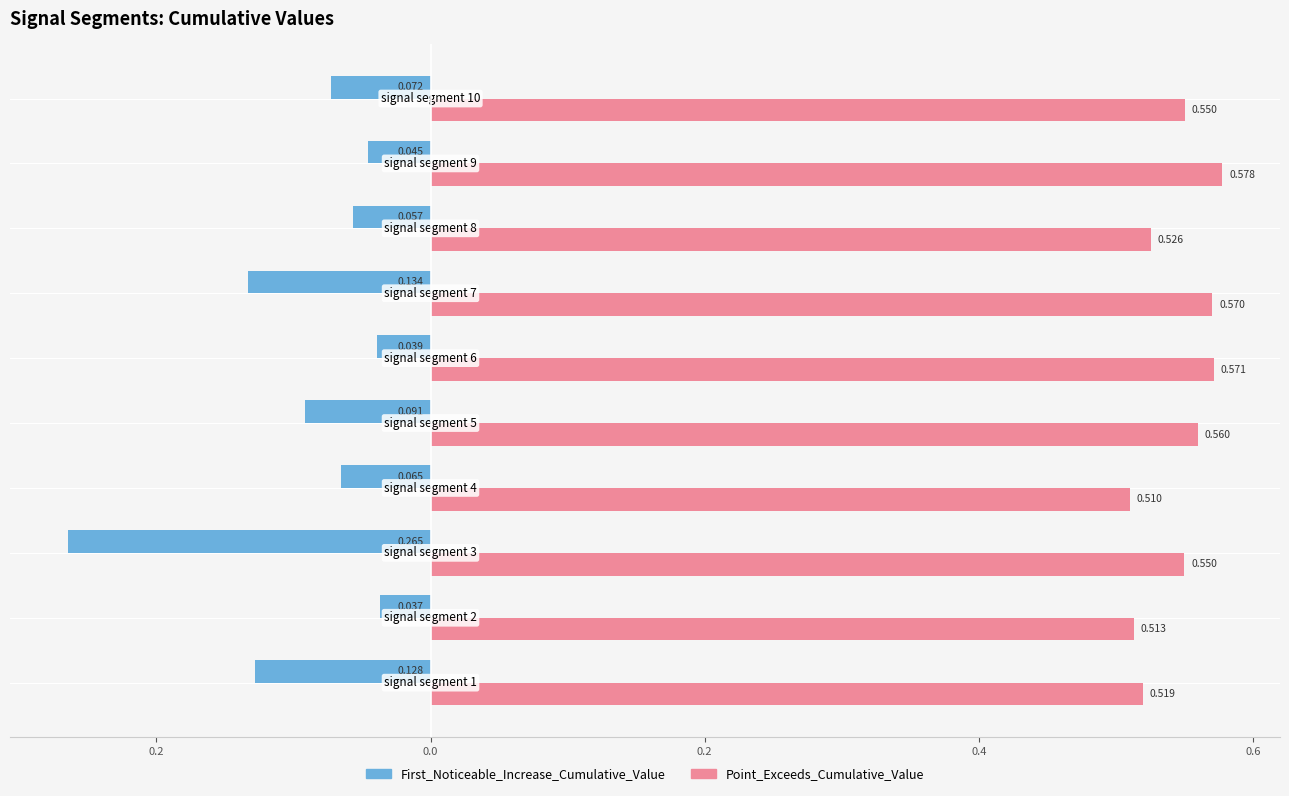

Which series has the largest range (max minus min)?

First_Noticeable_Increase_Cumulative_Value